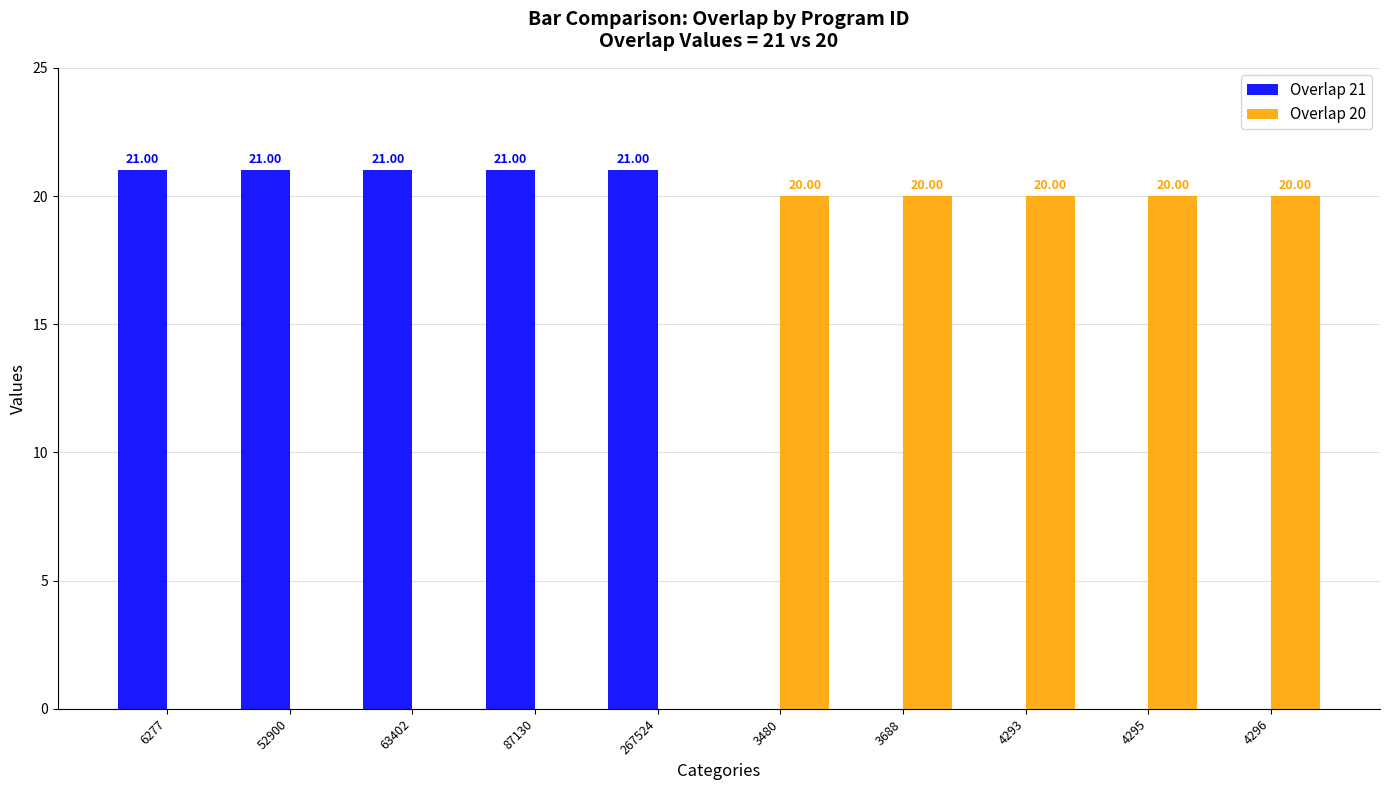

Is the value of Overlap 21 at 4296 greater than the value of Overlap 20 at 3688?

No